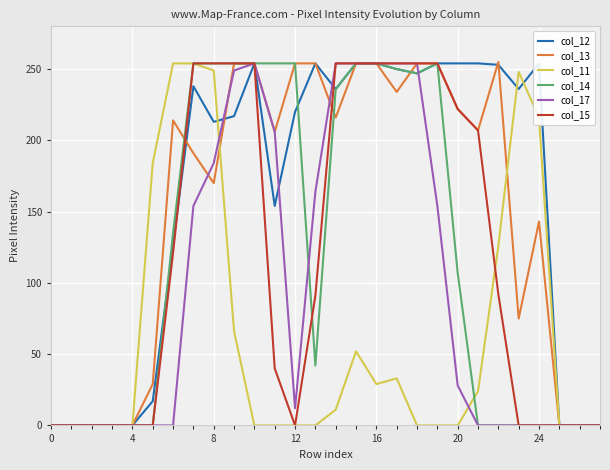

What is the average value of the col_11 series?

62